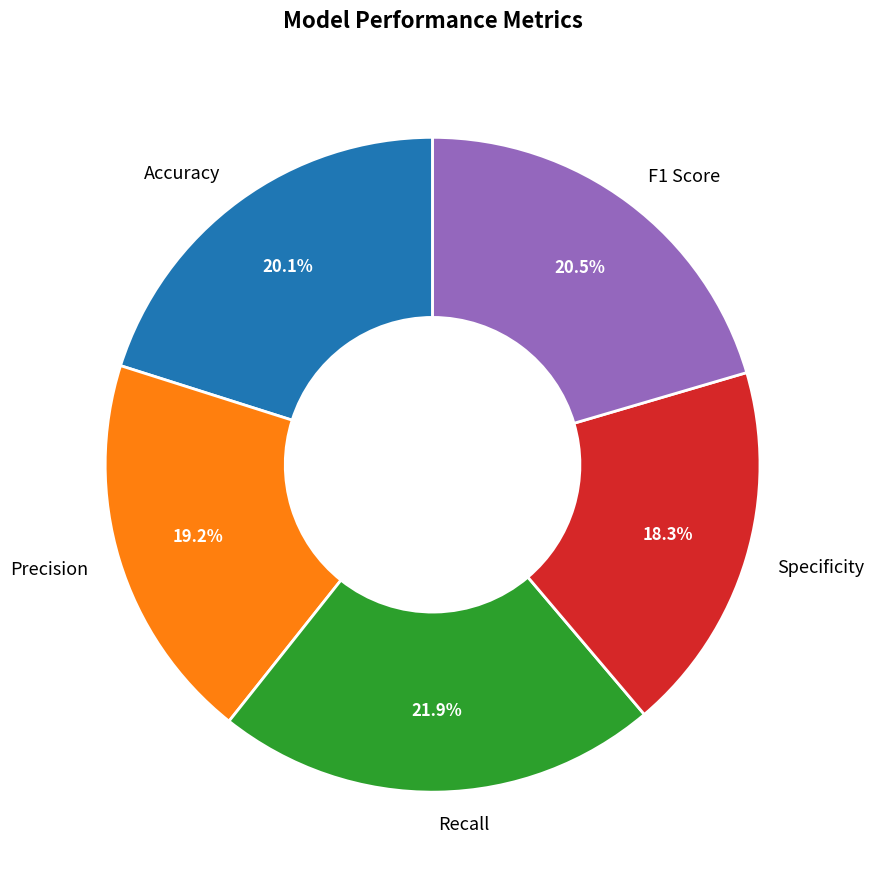

To the nearest percent, what is the difference between the Accuracy and Precision slice percentages?

1%